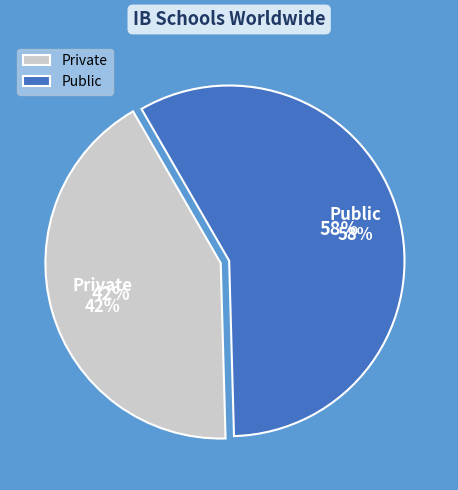

Rank the categories by value from highest to lowest.

1, 0